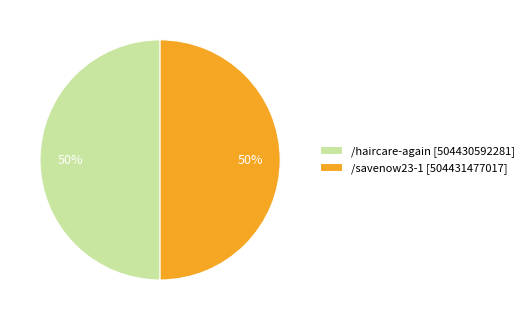

How many segments does this pie chart have?

2